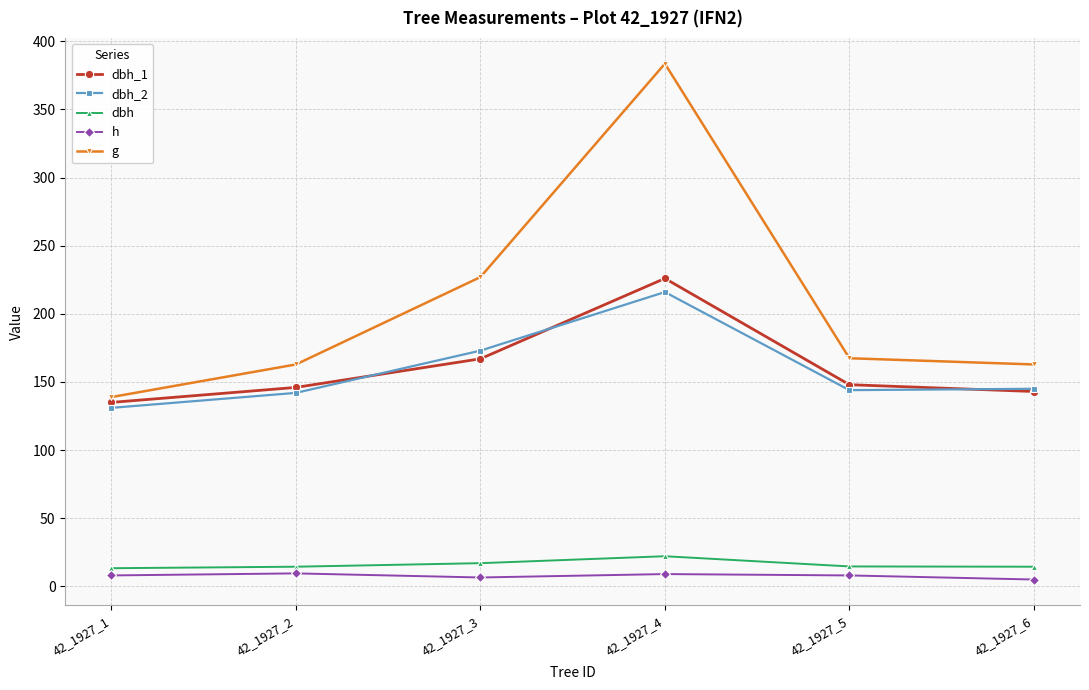

How many lines are shown in the chart?

5